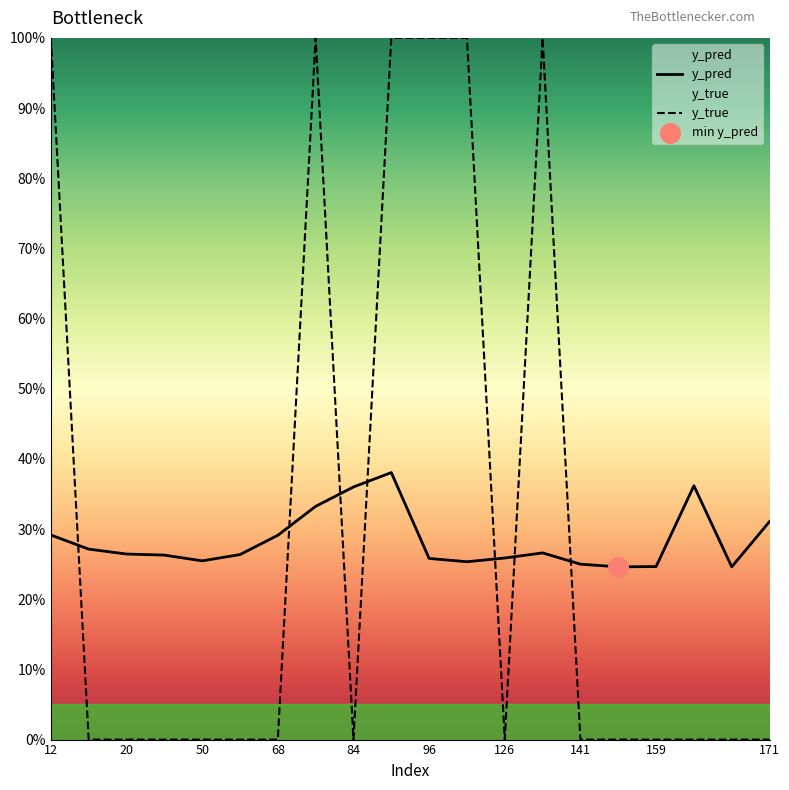

Is the value of y_pred at 12 greater than the value of y_true at 68?

Yes